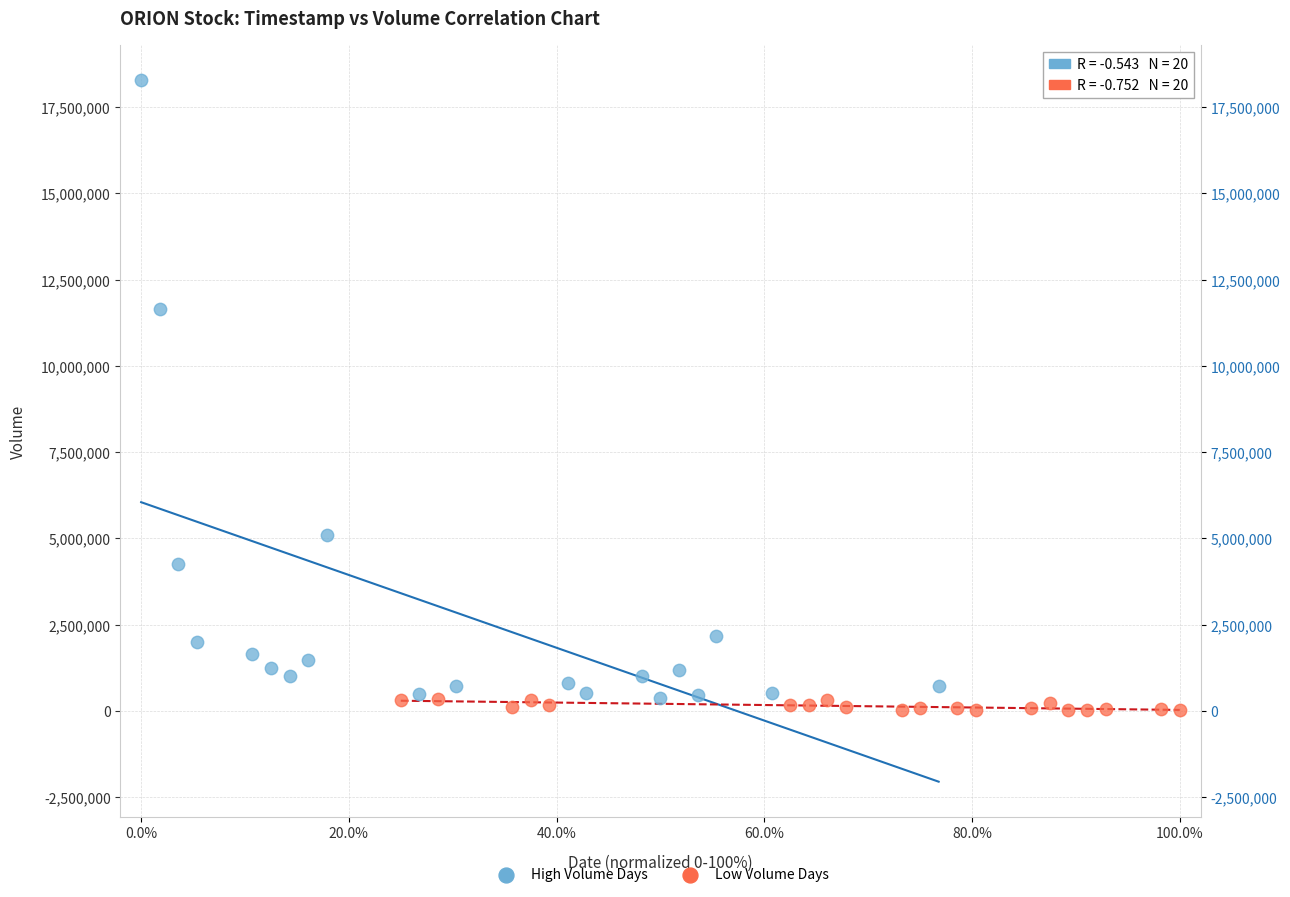

Which series contains the highest Y value?

High Volume Days